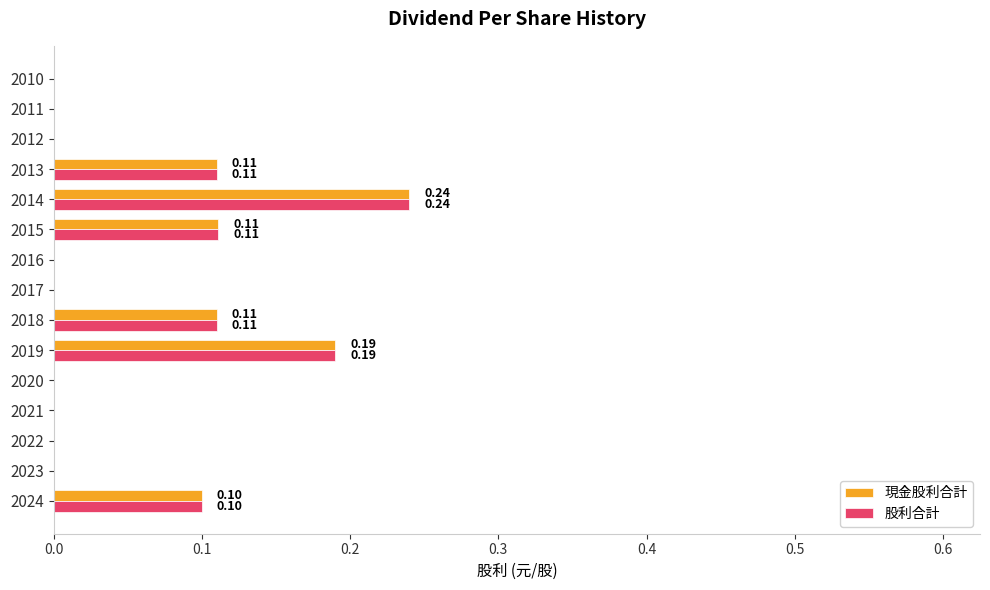

What is the total value across all series at 2014?

0.5